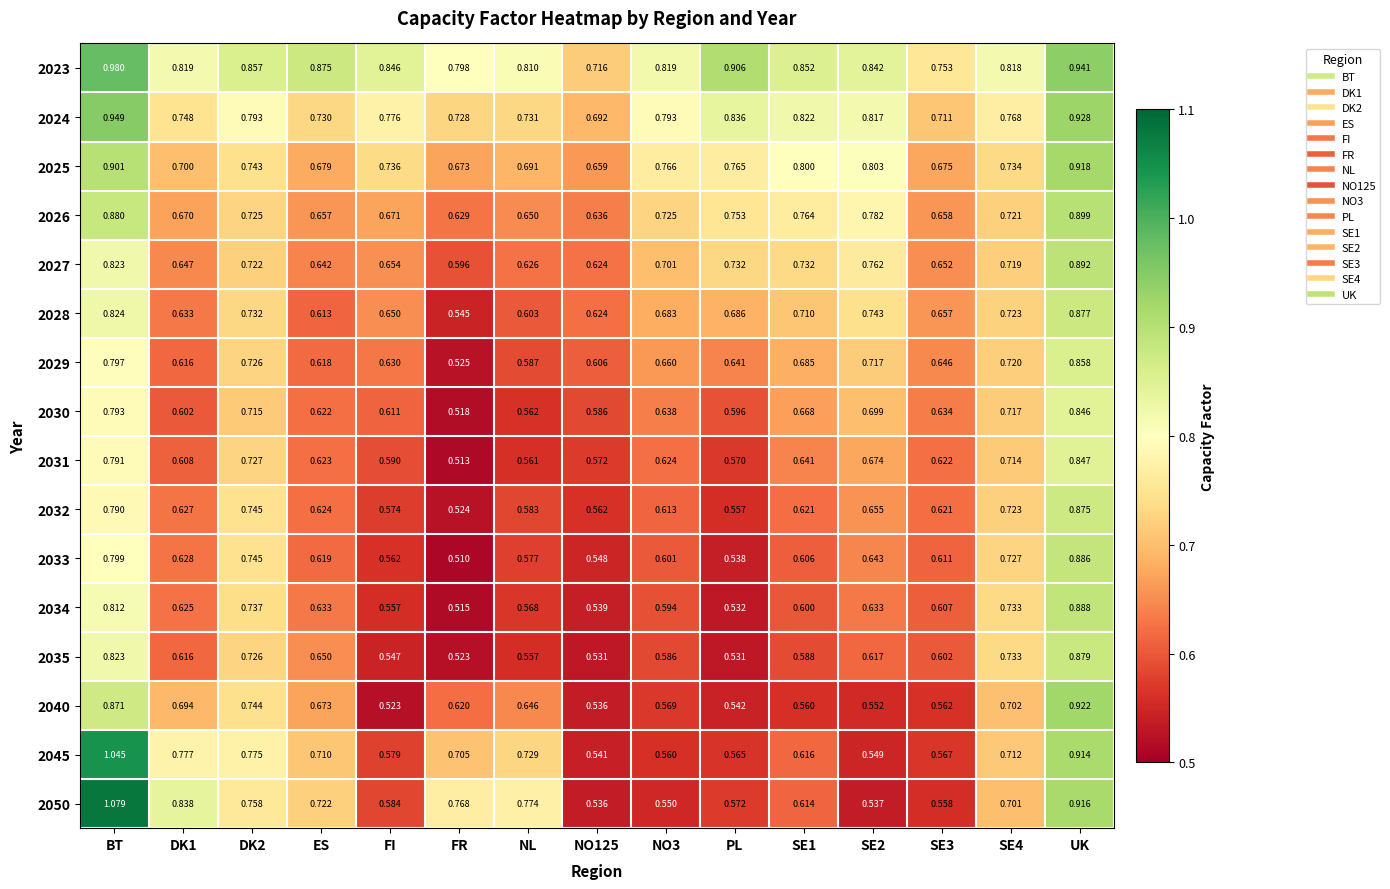

Where is 2028 nearest to the value 0?

FR